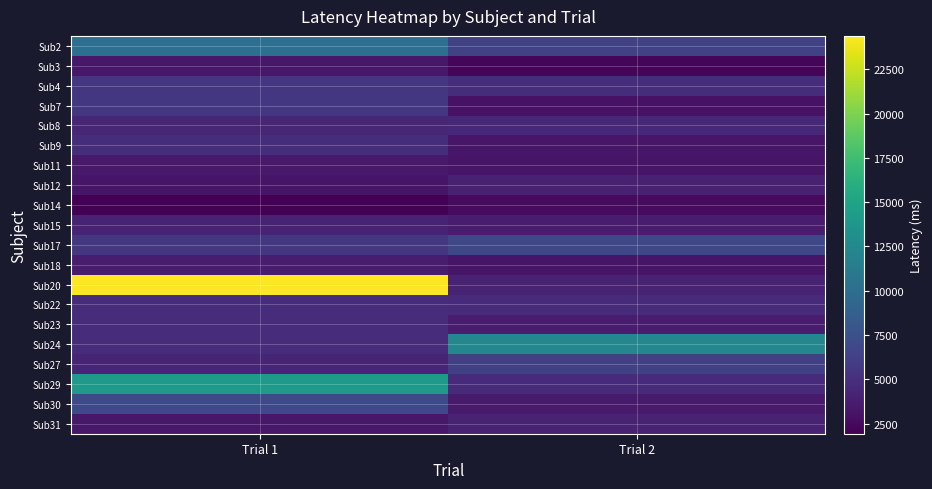

Rank the series by their maximum value, from lowest to highest.

Sub14, Sub3, Sub11, Sub18, Sub12, Sub15, Sub31, Sub8, Sub23, Sub22, Sub9, Sub4, Sub7, Sub27, Sub17, Sub30, Sub2, Sub24, Sub29, Sub20